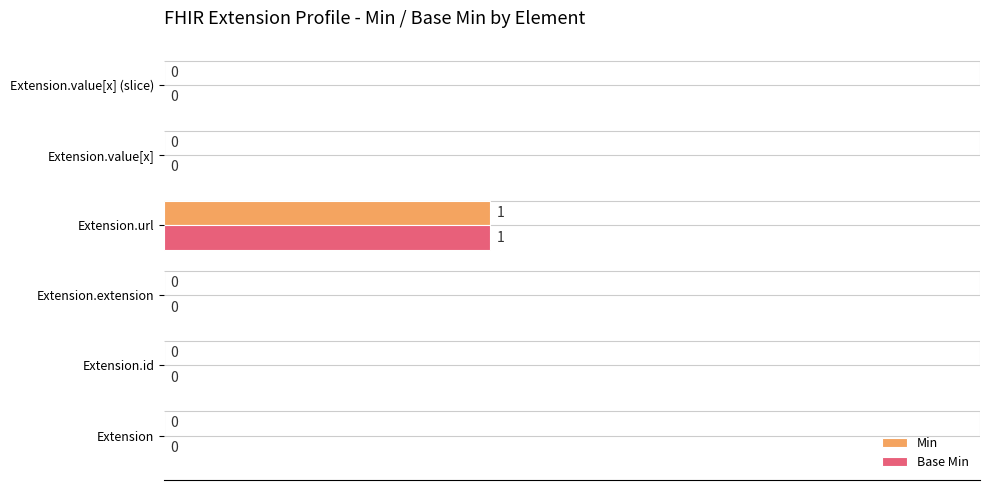

Is the value of Min at Extension.value[x] (slice) greater than the value of Base Min at Extension.url?

No